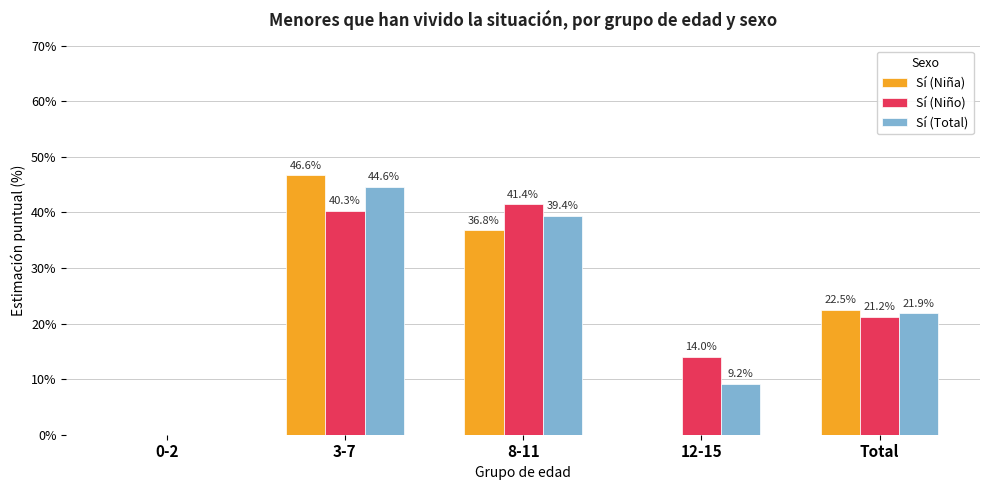

Is the value of Sí (Niña) at 3-7 greater than the value of Sí (Niño) at Total?

Yes